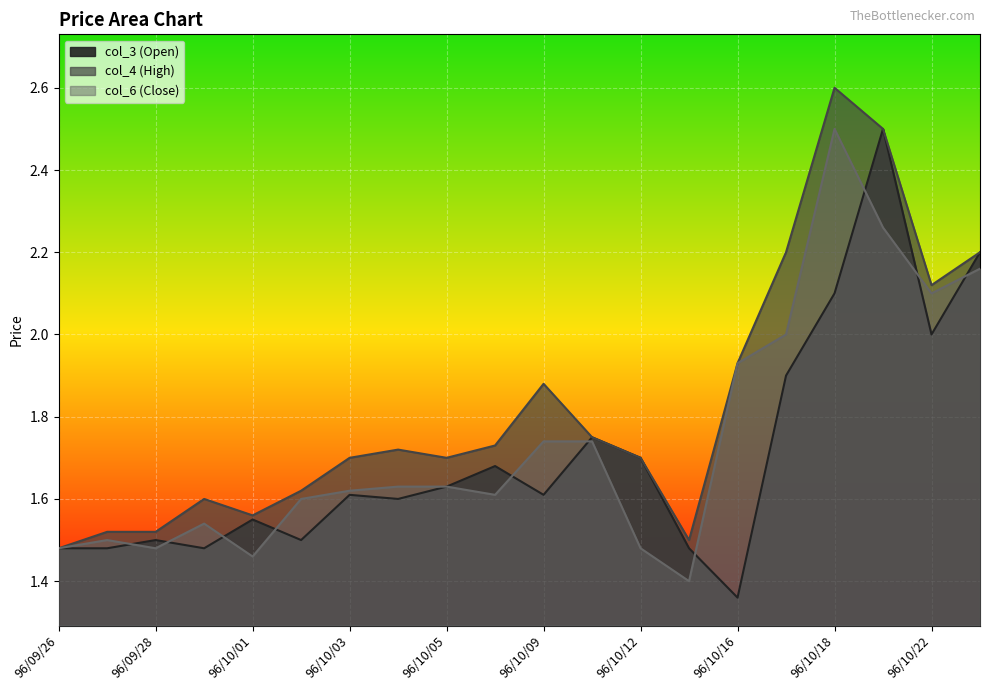

True or false: col_4 (High) and col_6 (Close) intersect in this chart.

False